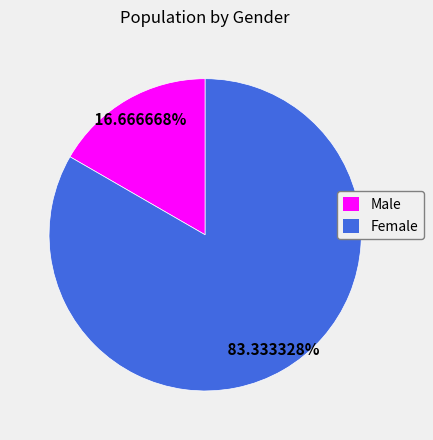

To the nearest percent, what portion does Female represent?

83%